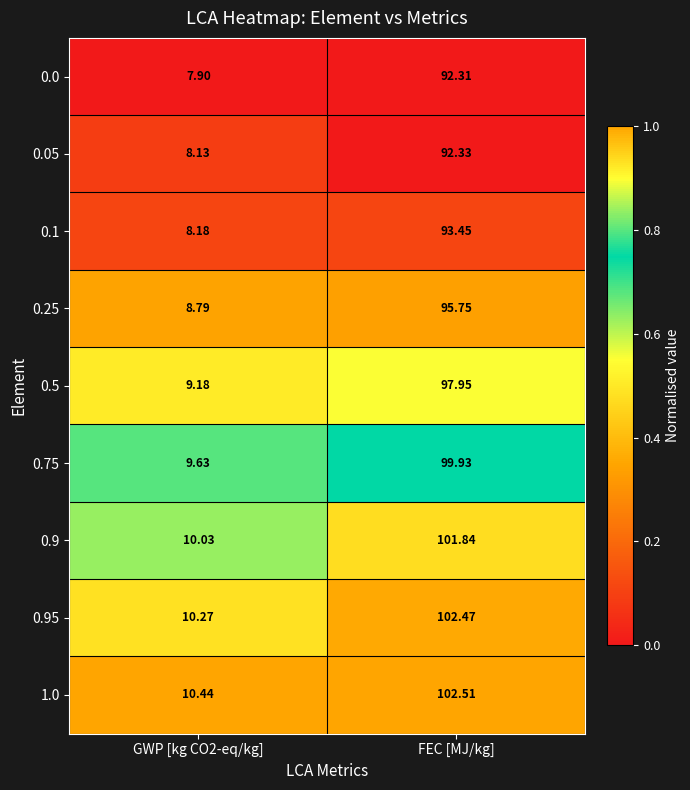

Is the value of 0.5 at FEC [MJ/kg] greater than the value of 0.95 at FEC [MJ/kg]?

No